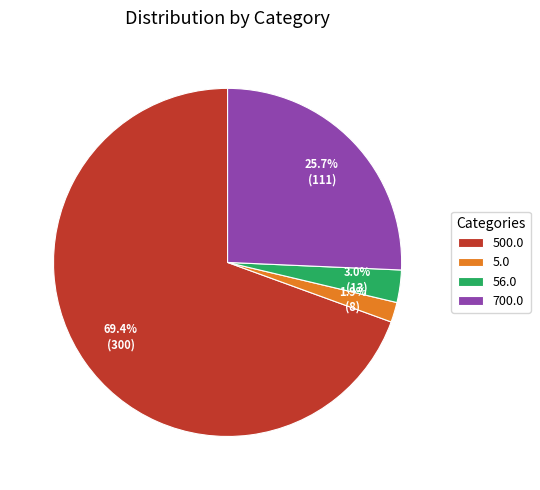

To the nearest percent, what is the average slice percentage?

25%